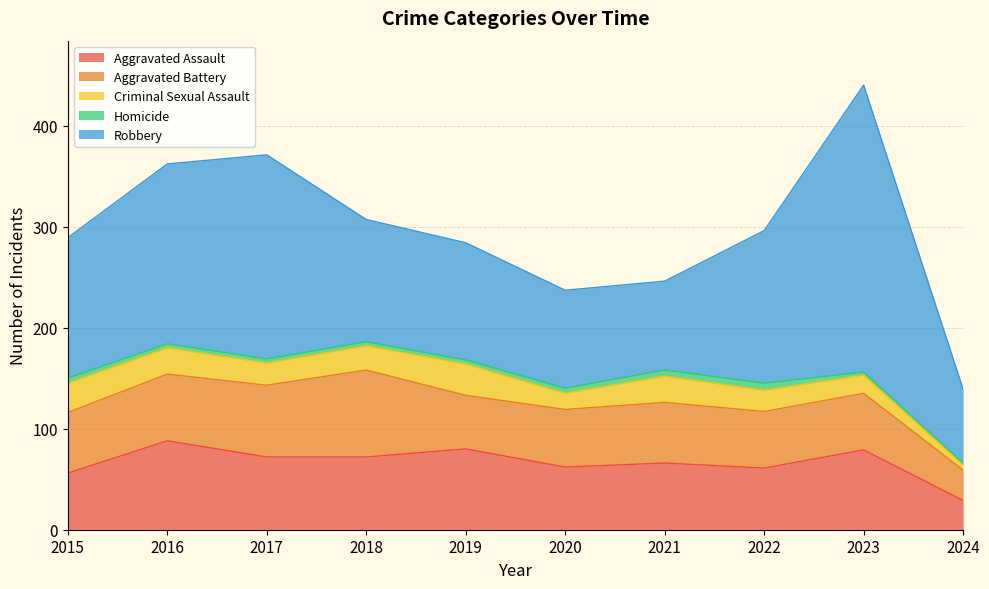

The value of Aggravated Assault at 2018 is 72. True or false?

True